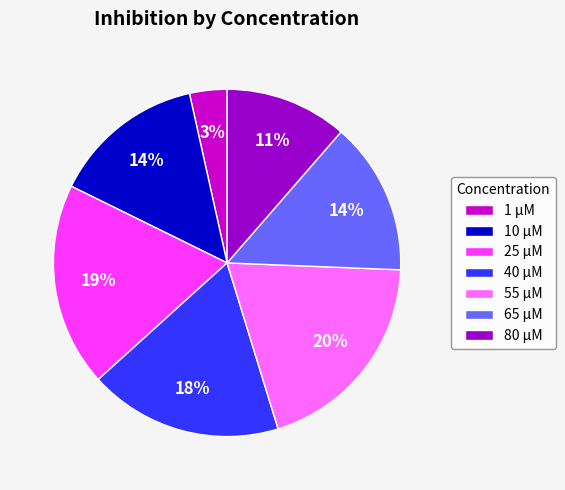

Between 1 μM and 25 μM, which is larger?

25 μM